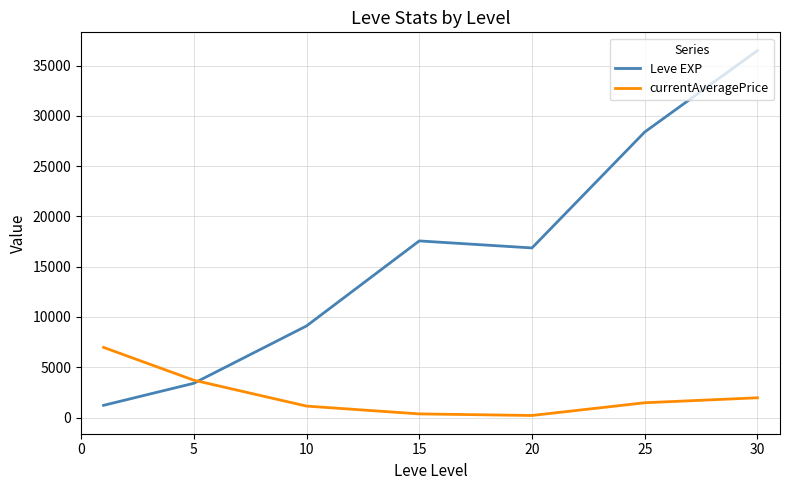

List the series in order of their overall mean, lowest first.

currentAveragePrice, Leve EXP